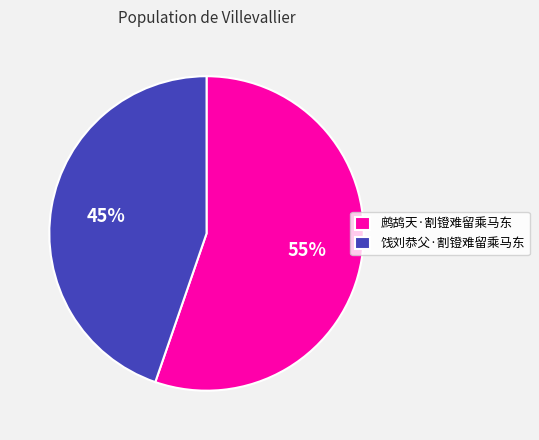

What percentage is the 饯刘恭父·割镫难留乘马东 slice, to the nearest percent?

45%